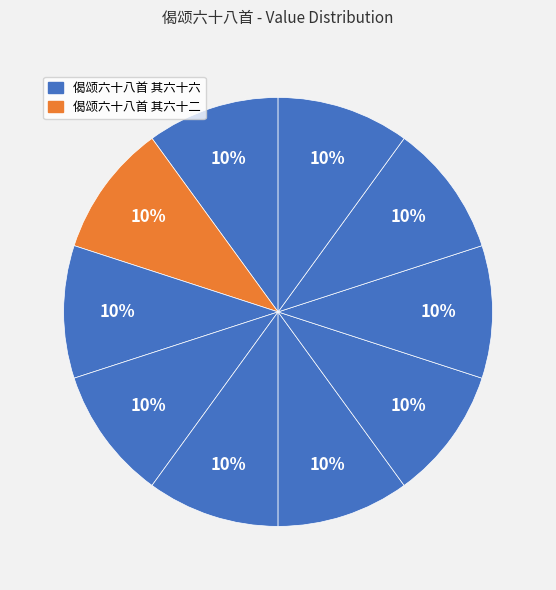

Which slice is the largest?

偈颂六十八首 其六